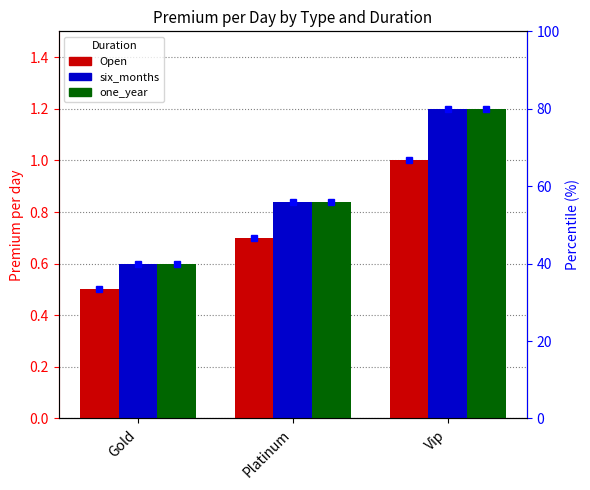

Which label corresponds to the largest value in the chart?

Vip